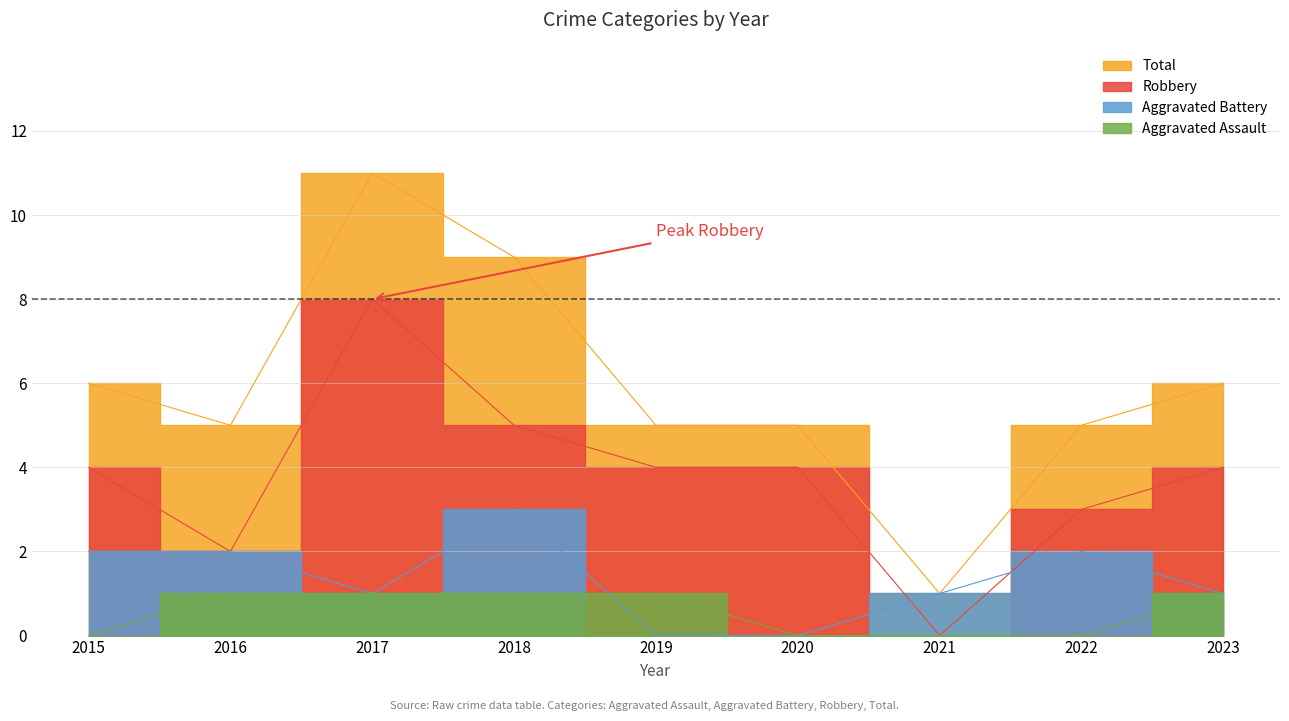

How many data points in Total are less than 5?

1